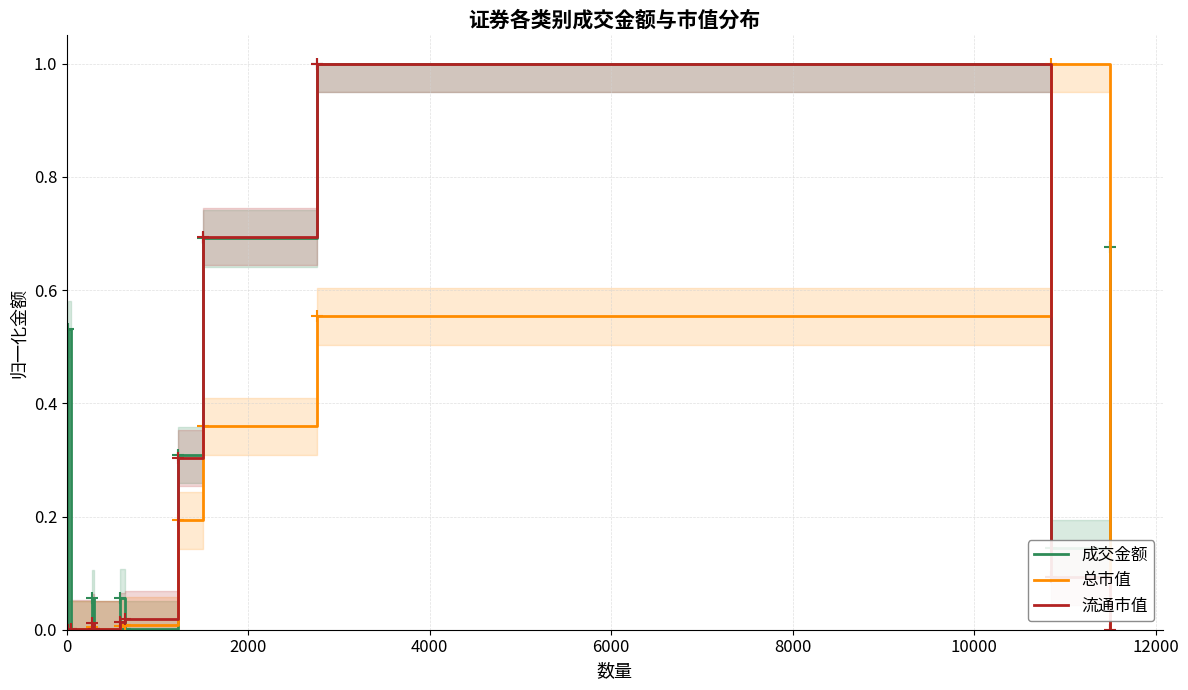

What is the average value of the 流通市值 series?

0.2